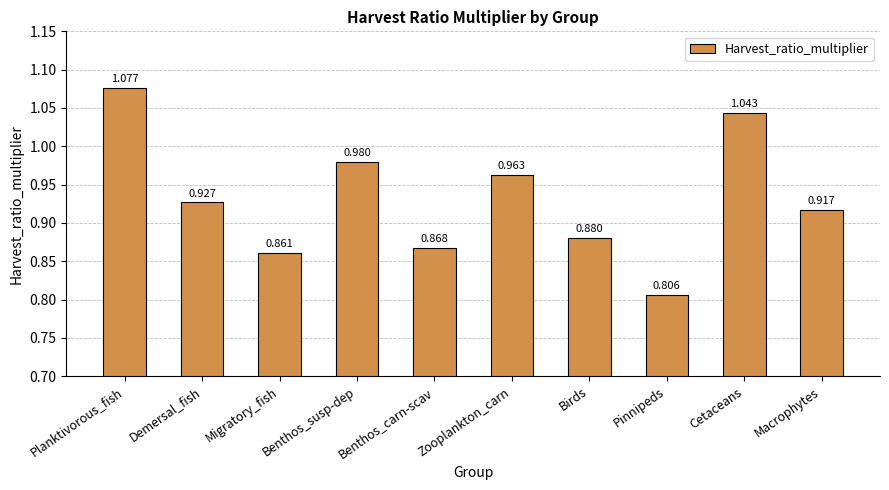

What position from the left is Pinnipeds?

8